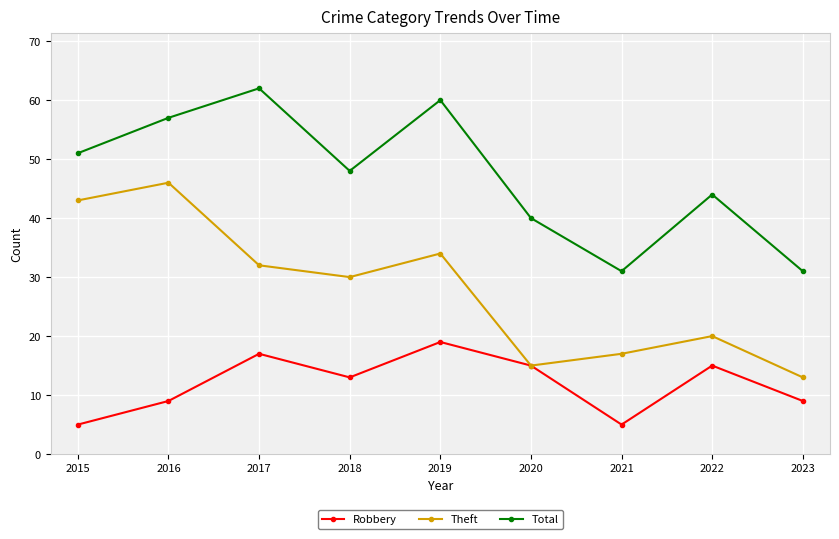

How many interior local peaks does the Theft series have?

3